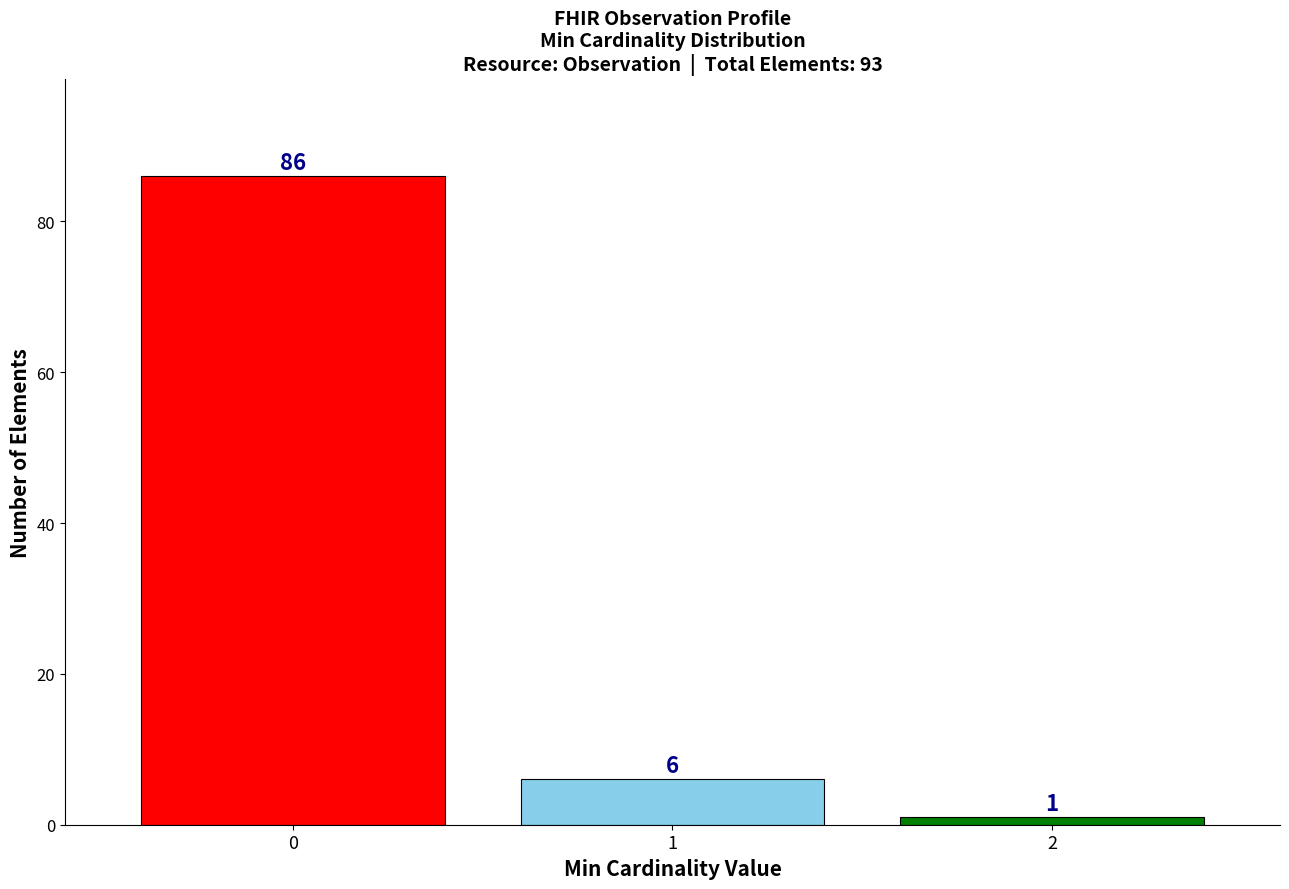

Reading left to right, what are all the values shown in this chart?

86	6	1